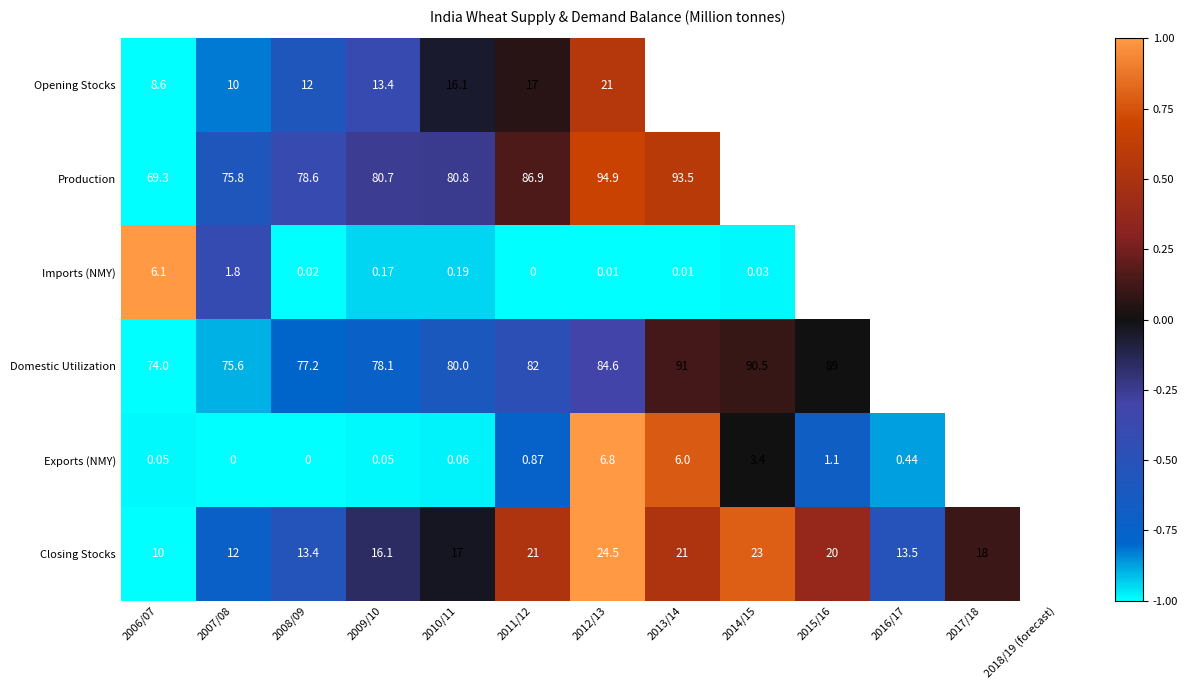

How many series are shown in this chart?

6